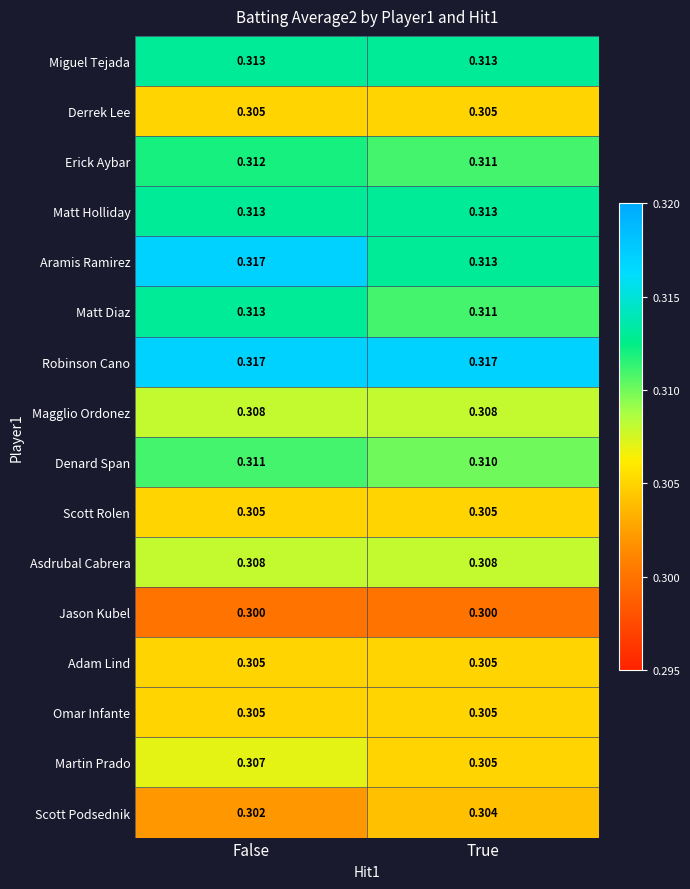

Is the value of Matt Holliday at True greater than the value of Derrek Lee at False?

Yes